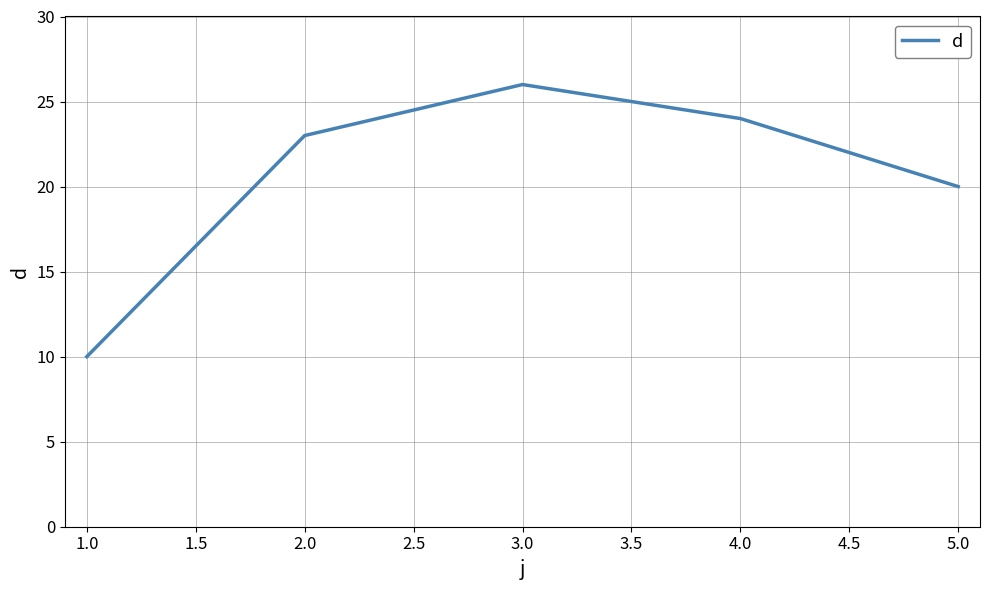

Which category has the highest value across all series?

3.0